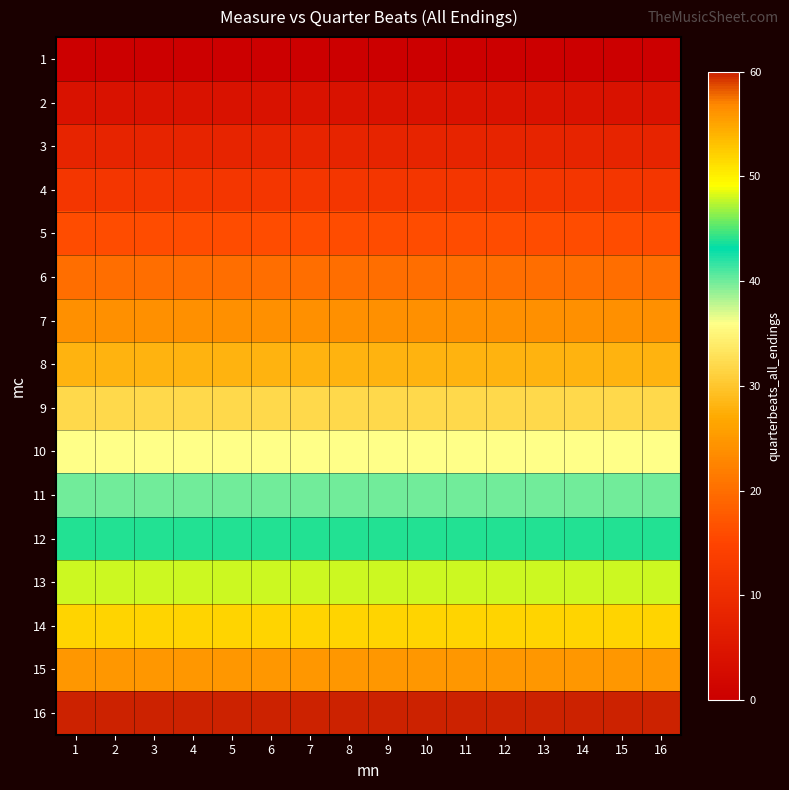

How many distinct data groups are displayed?

16